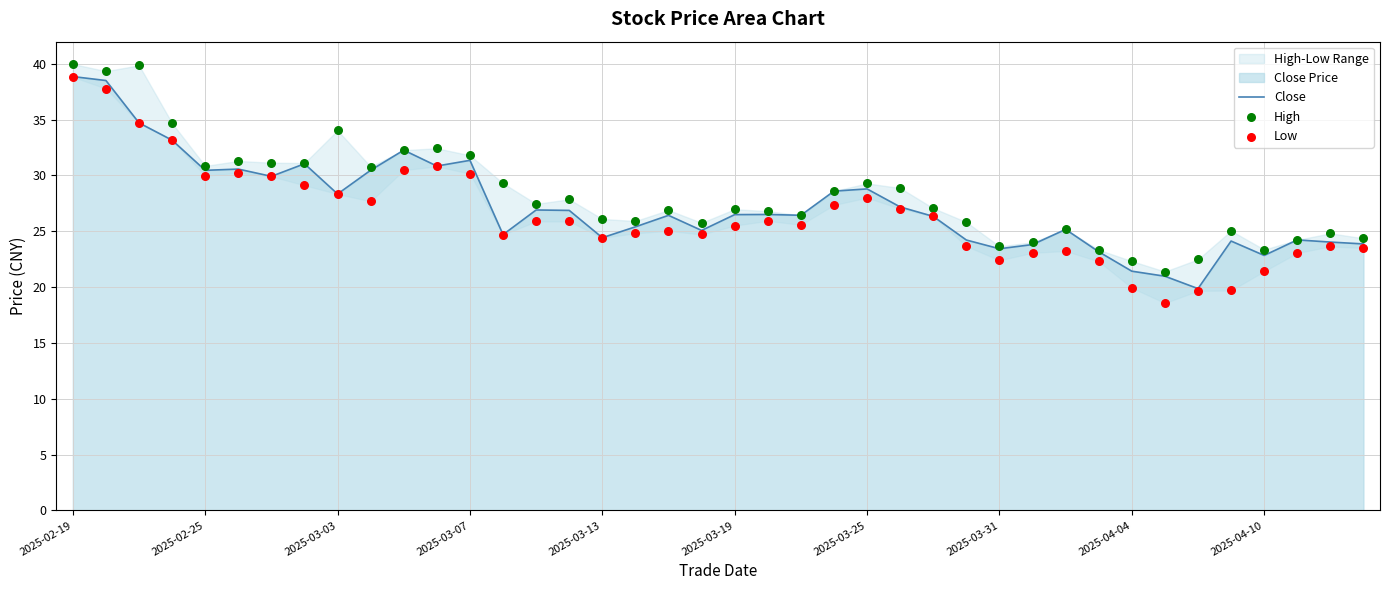

What are all the series names shown in the legend?

Close, High, Low